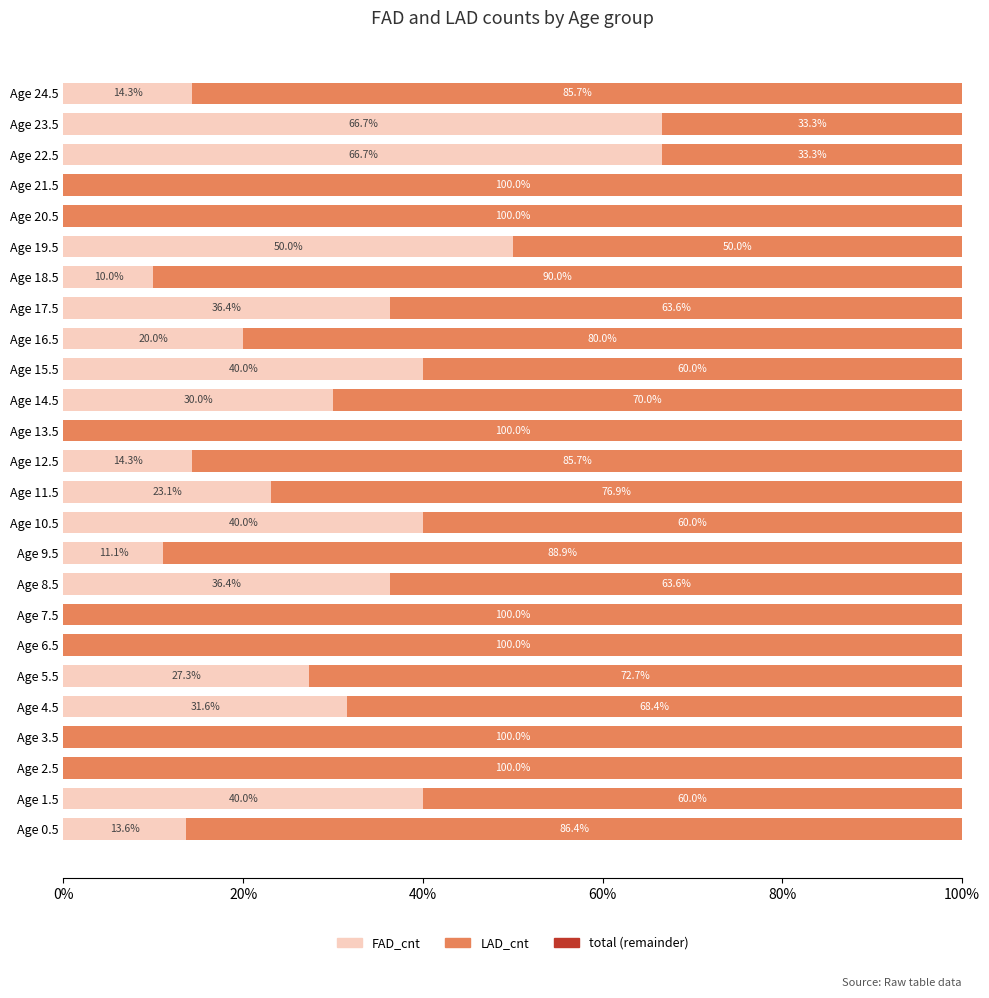

What value does the FAD_cnt series have at Age 23.5?

66.7